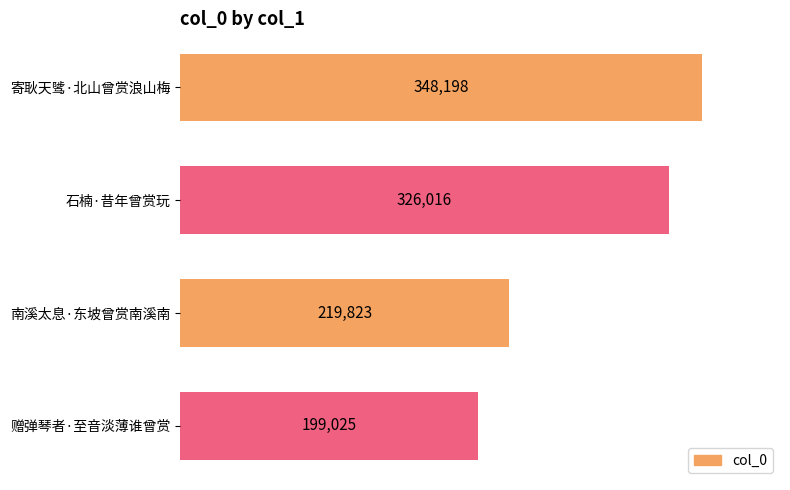

What is the label of the 1st bar from the bottom?

赠弹琴者·至音淡薄谁曾赏